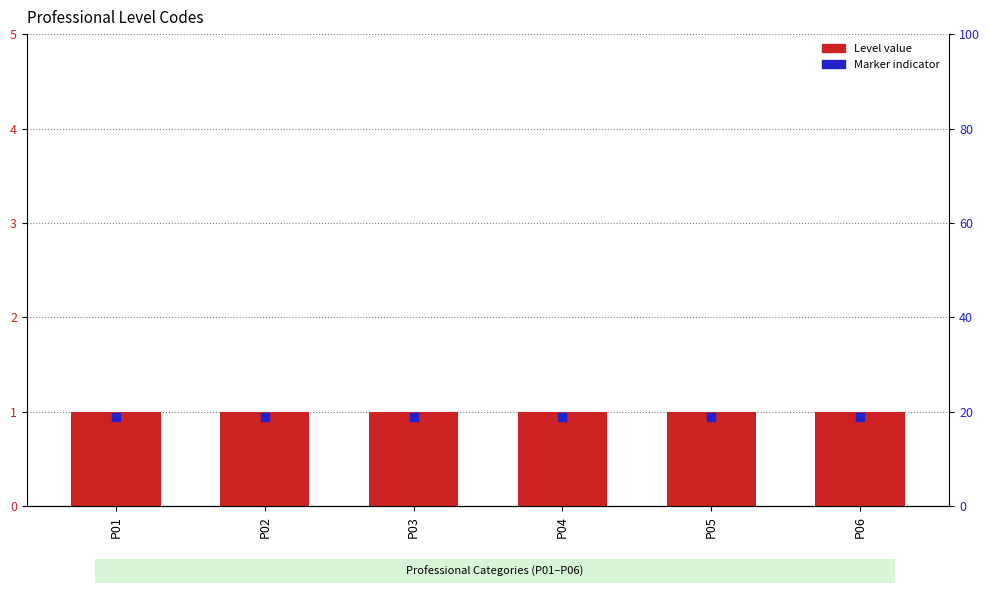

Is the value of Level value at P06 greater than the value of Marker indicator at P04?

Yes